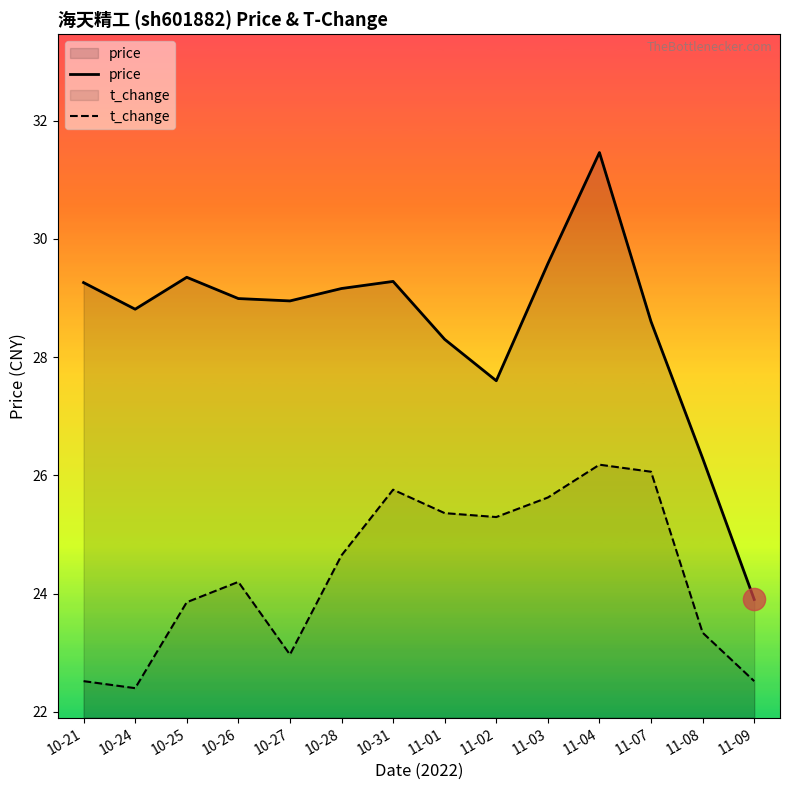

The value of price at 11-08 is 46.4. True or false?

False